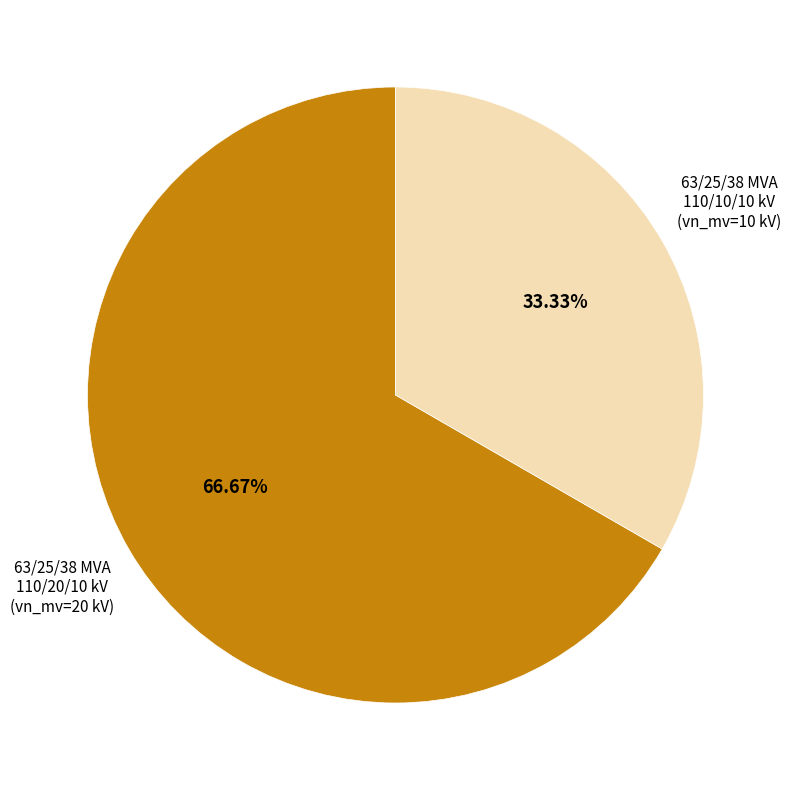

How many slices are in this pie chart?

2